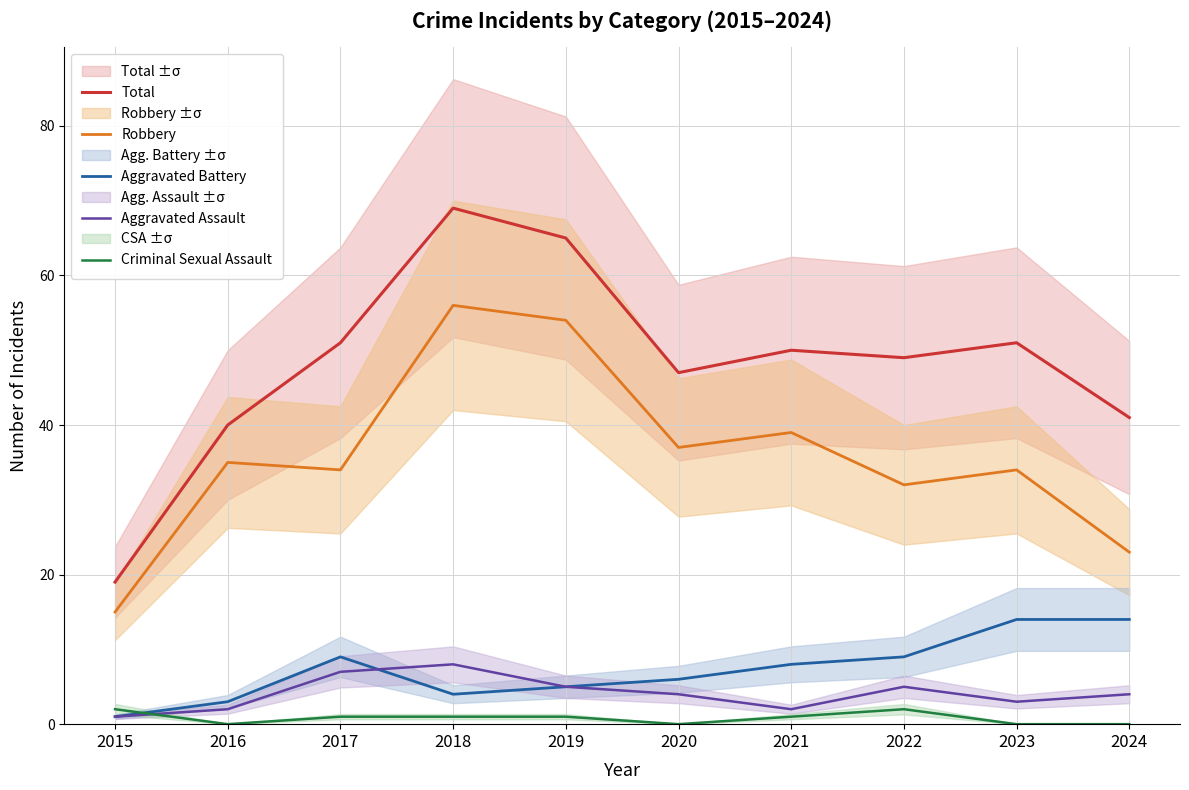

In Total, how many points are higher than both neighbors (excluding endpoints)?

3